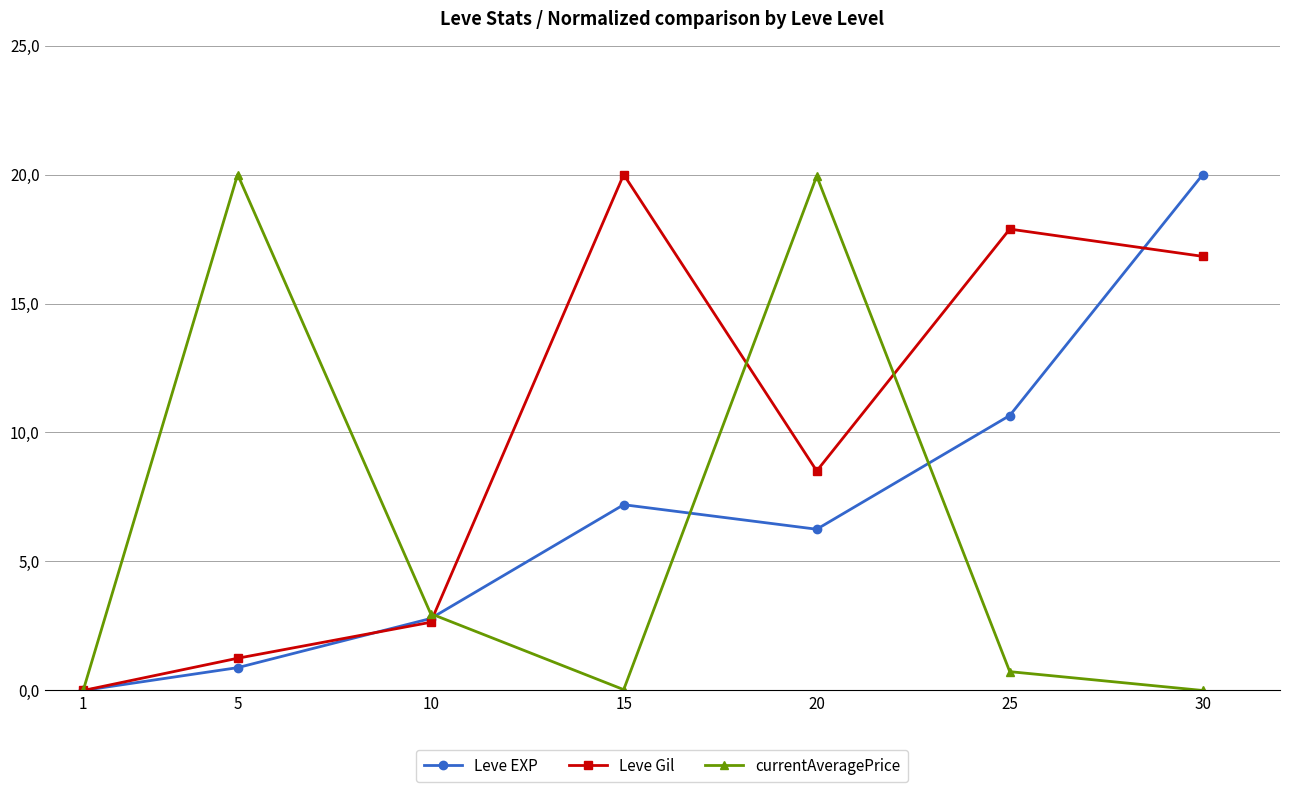

What are all the series names shown in the legend?

Leve EXP, Leve Gil, currentAveragePrice